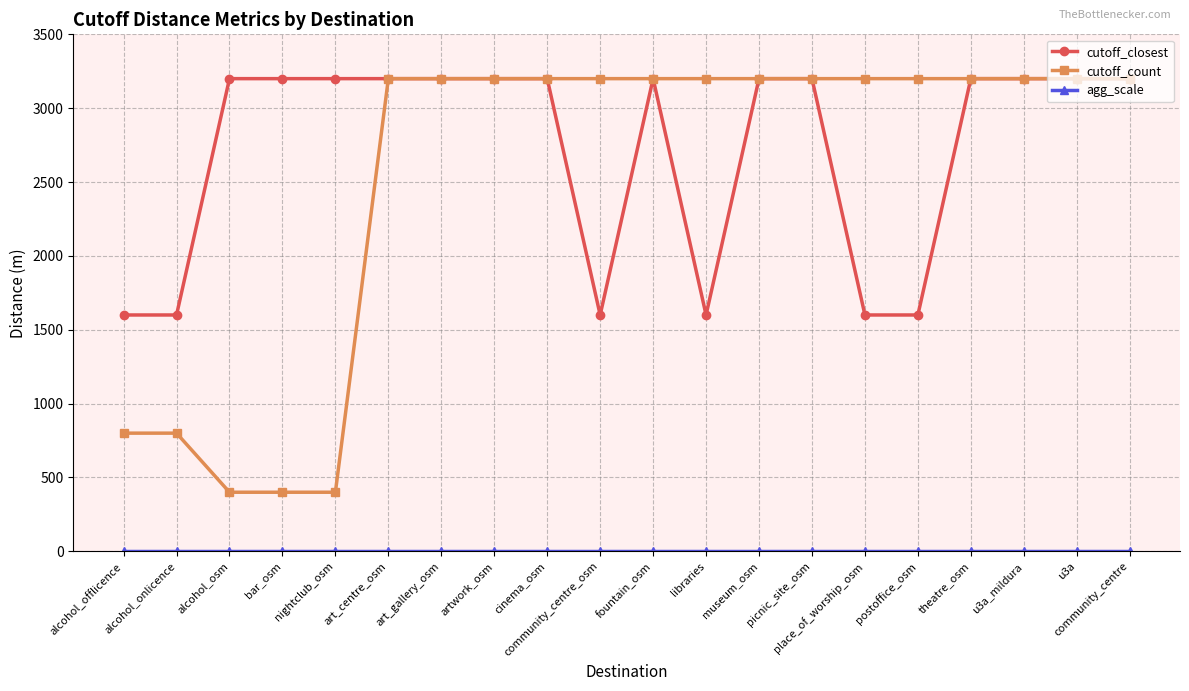

Which series has the widest spread of values?

cutoff_count